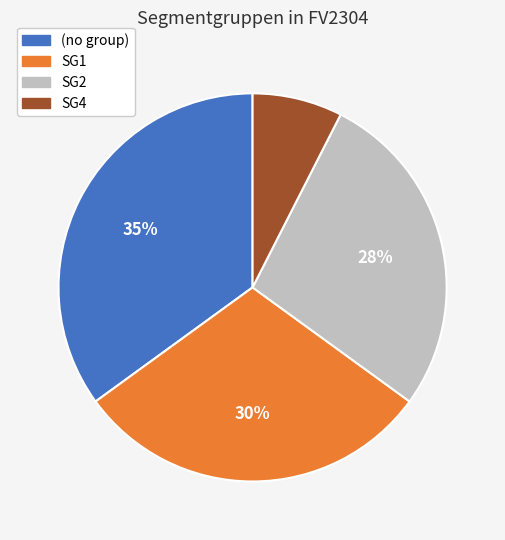

To the nearest percent, what is the difference between the largest and smallest slice percentages?

28%